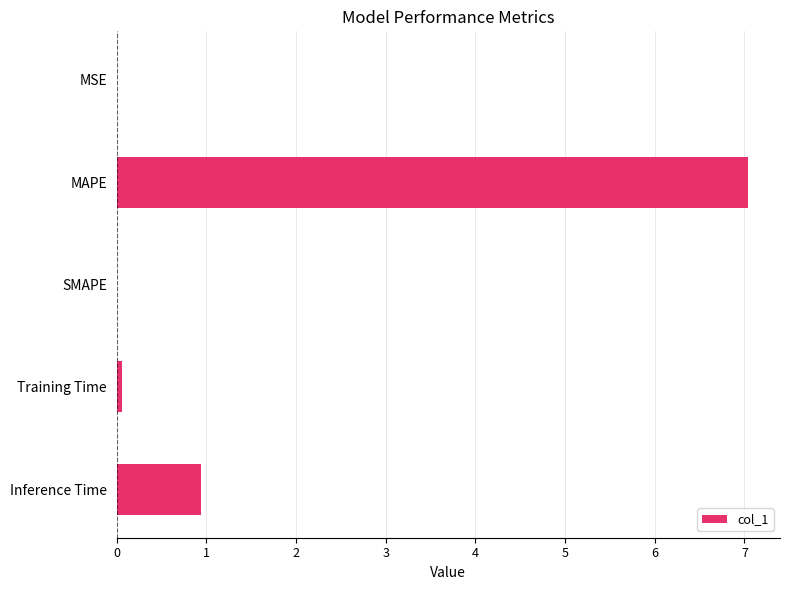

What is the change in value from MAPE to SMAPE?

-7.0